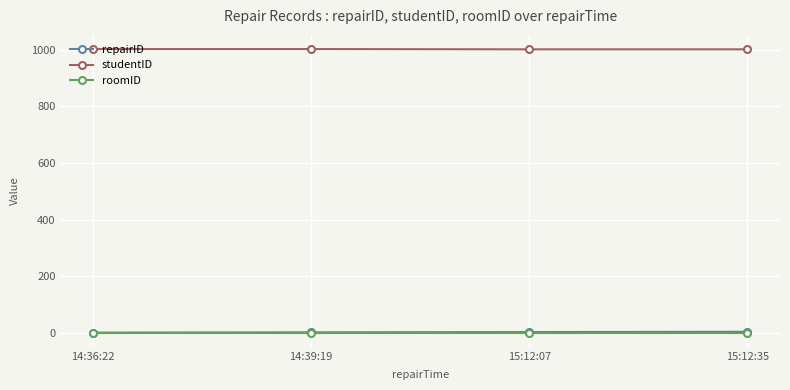

True or false: repairID and studentID intersect in this chart.

False